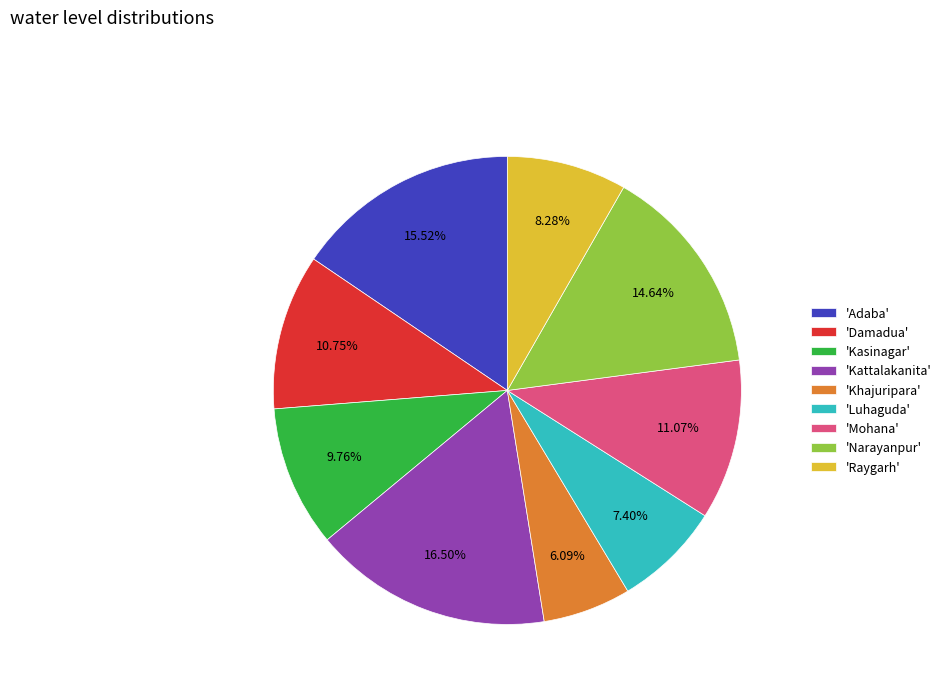

Which has a higher value, 'Adaba' or 'Kattalakanita'?

'Kattalakanita'